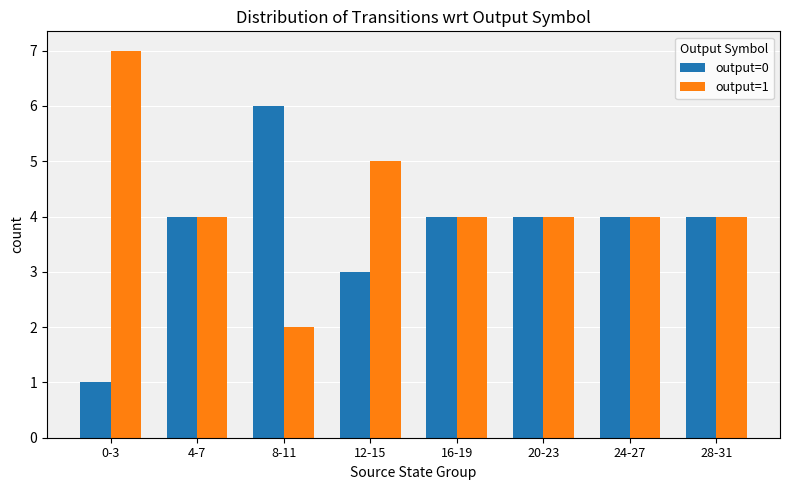

At which category does the chart reach its minimum across all series?

0-3